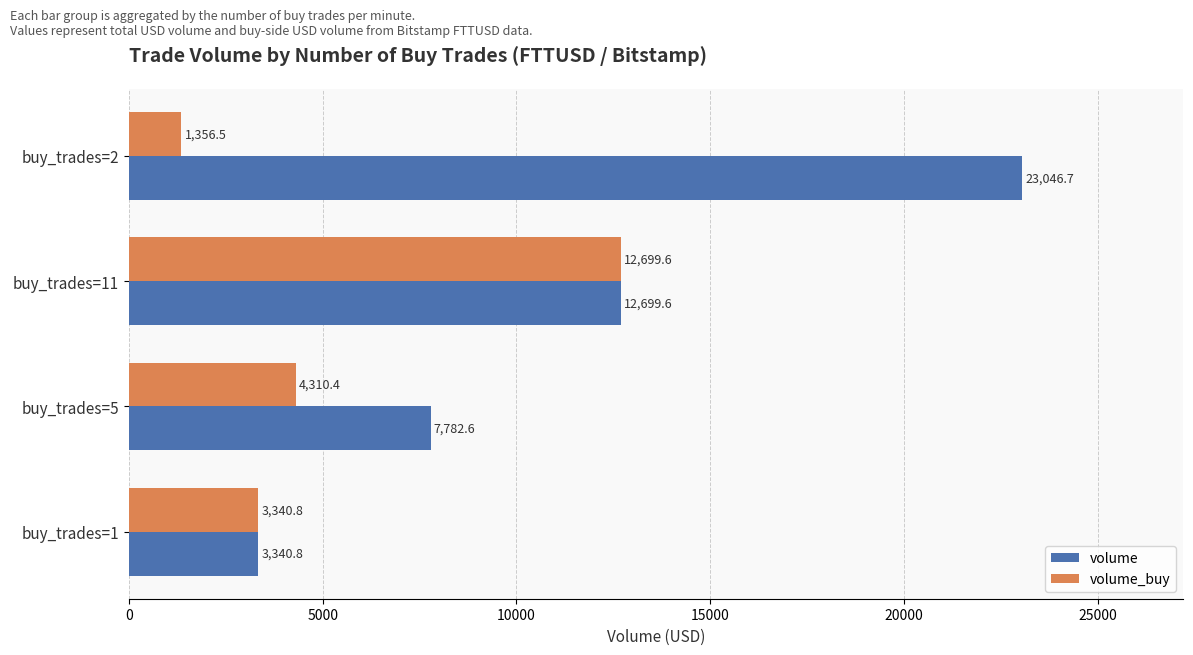

What is the maximum value for volume?

23046.7